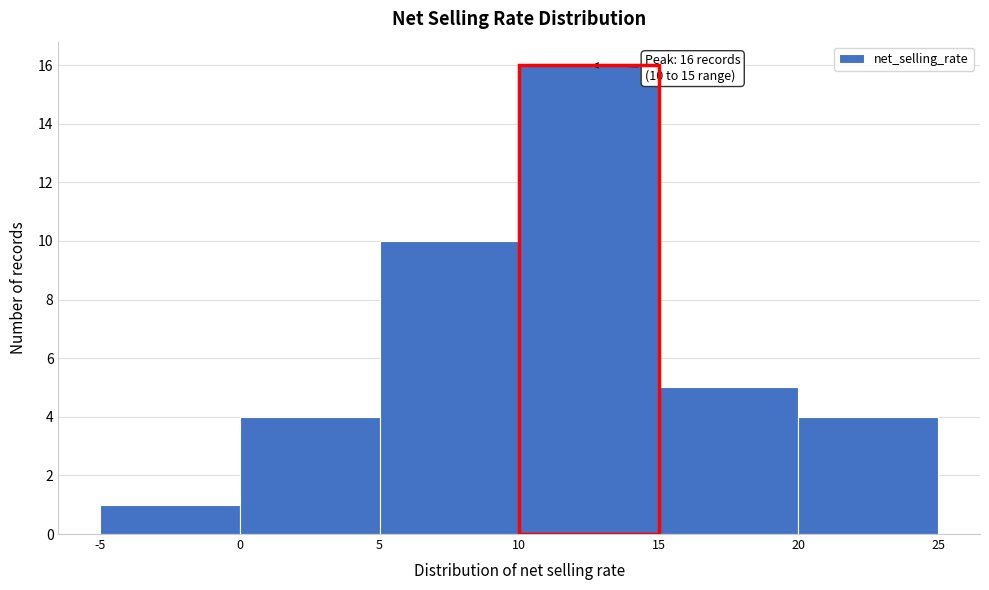

Over which range of the x-axis is the bar tallest?

10 to 15